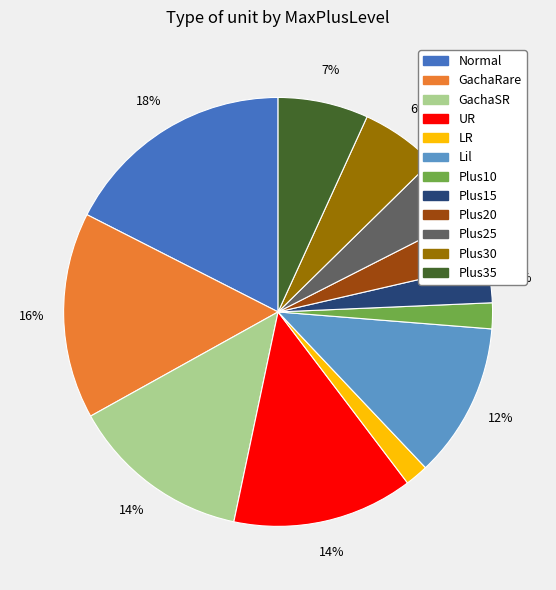

Do GachaSR and Plus20 together represent more than half of the pie?

No